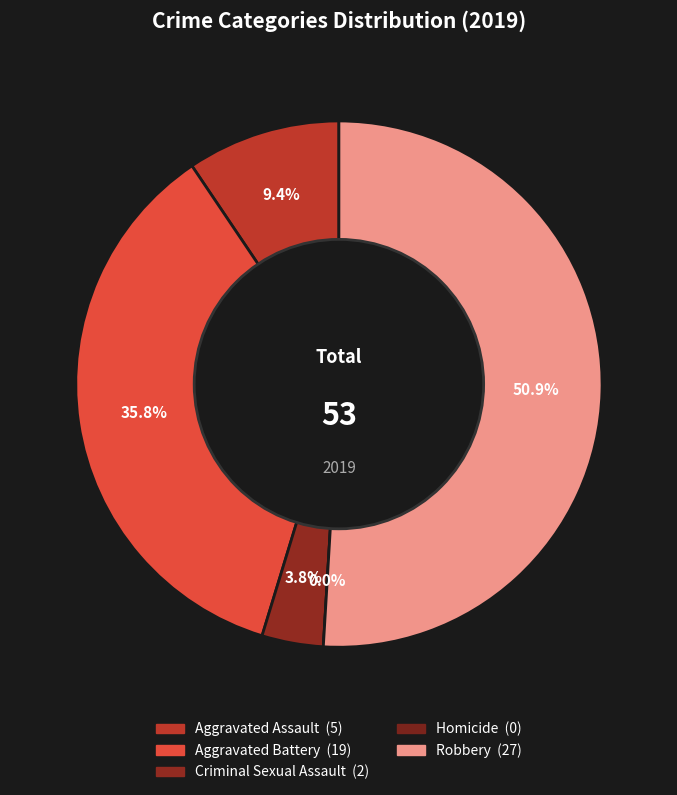

The Robbery slice represents 51% of the pie. True or false?

True